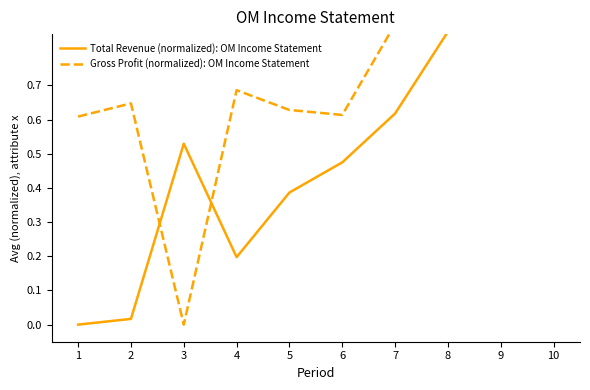

Read the Total Revenue (normalized): OM Income Statement value at 6.

0.5